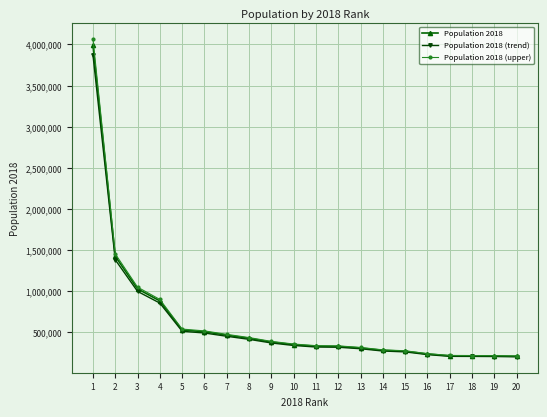

The value of Population 2018 (trend) at 5 is 514190.2. True or false?

True